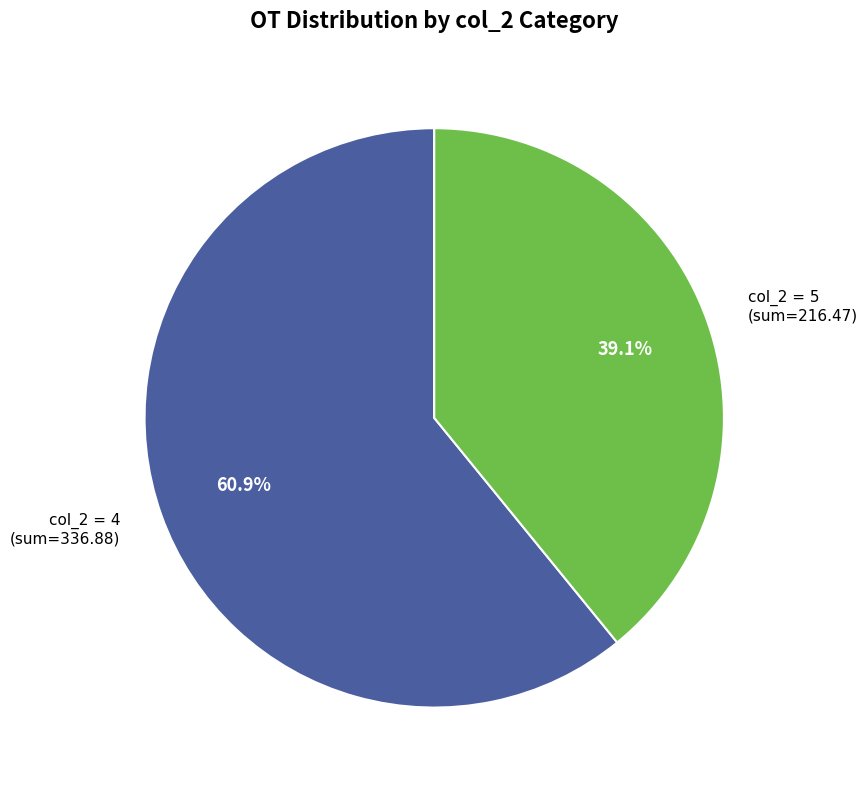

Combined, do col_2 = 4 and col_2 = 5 account for over 50%?

Yes